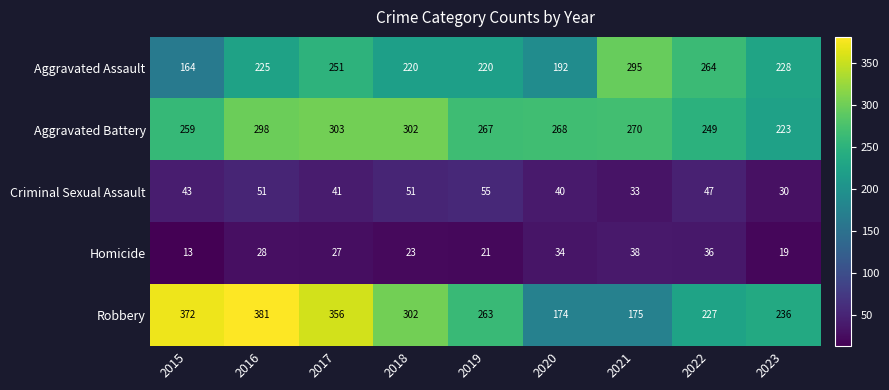

Count the number of categories in the chart.

9